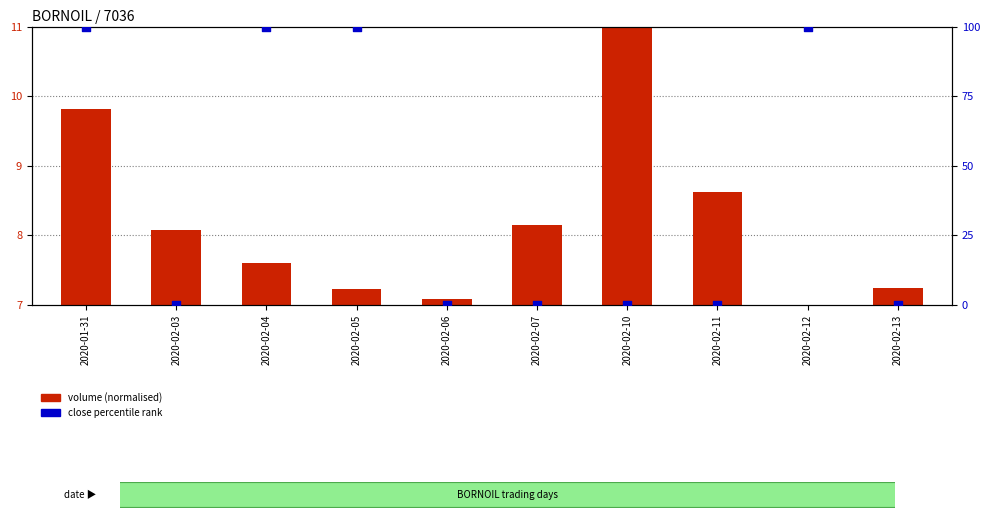

At which category is the sum across all series the highest?

2020-01-31